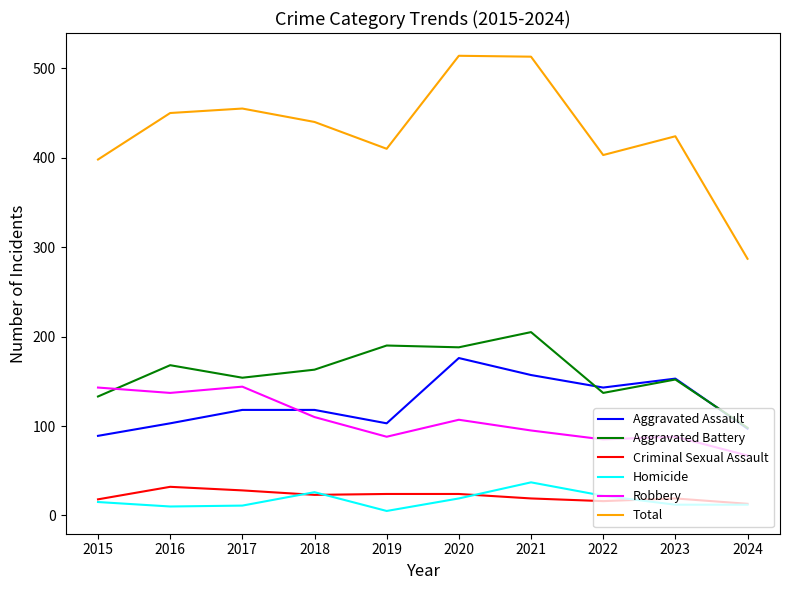

Is it true that Aggravated Battery equals 163 at 2018?

True